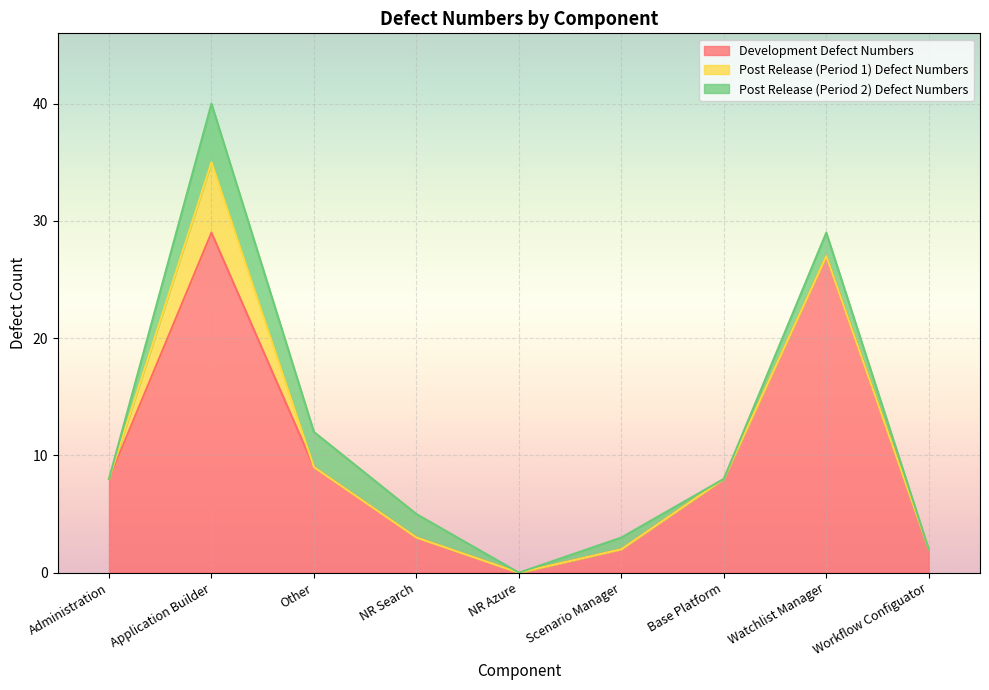

The Post Release (Period 2) Defect Numbers series shows 3 at Other. True or false?

True